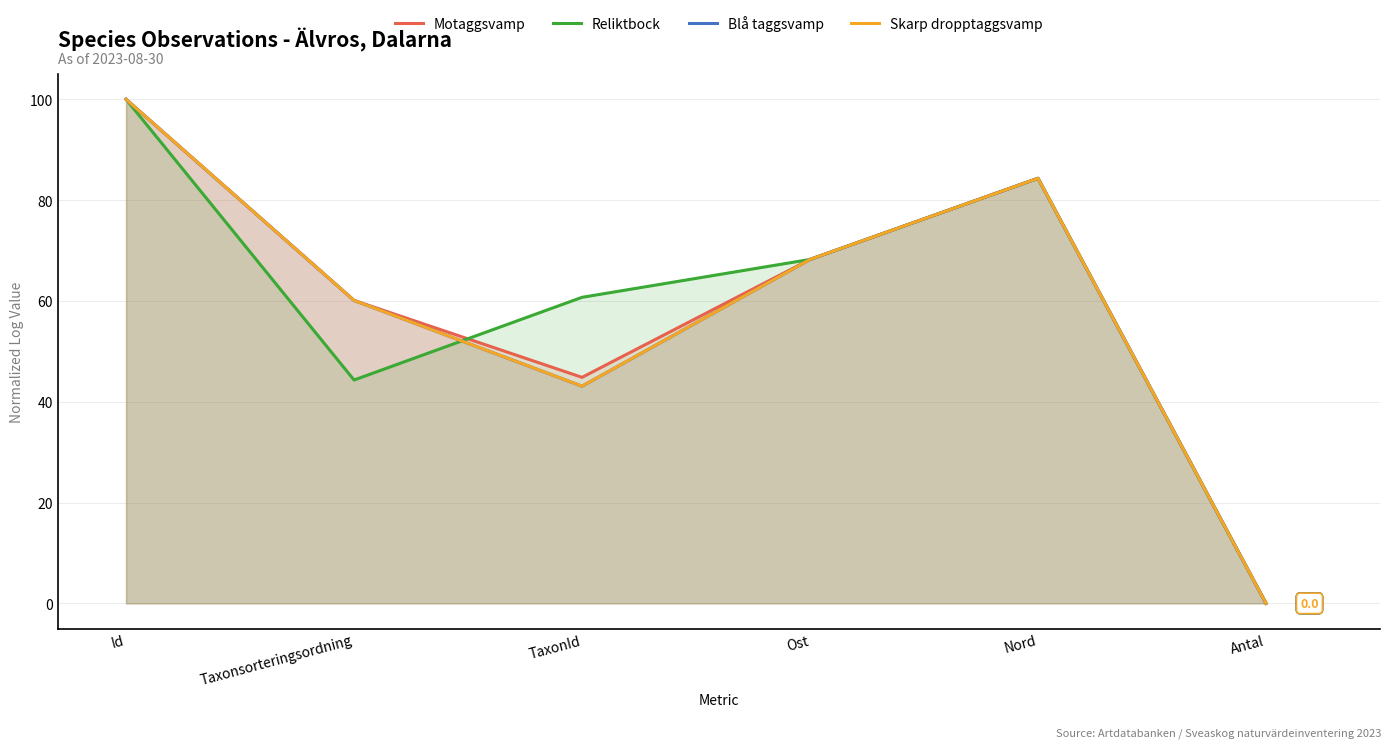

Is it true that Blå taggsvamp equals 84.3 at Nord?

True